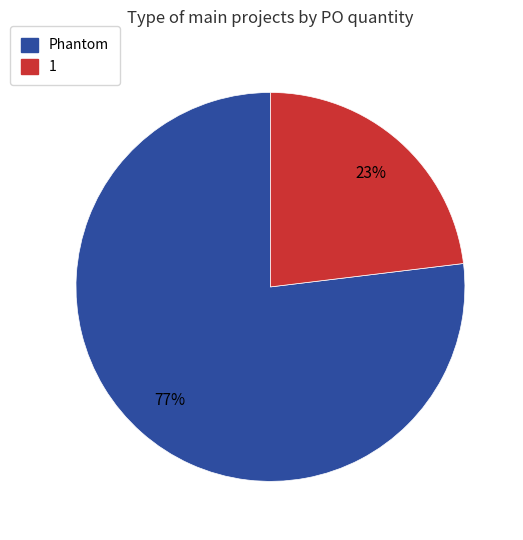

Is the sum of Phantom and 1 greater than half?

Yes